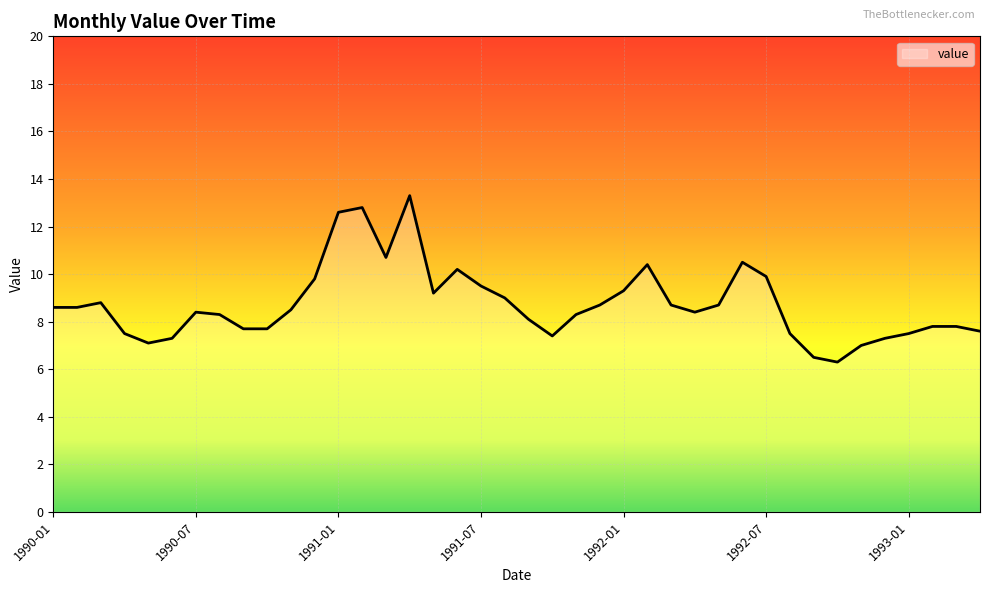

What is the minimum value shown in the chart?

6.3